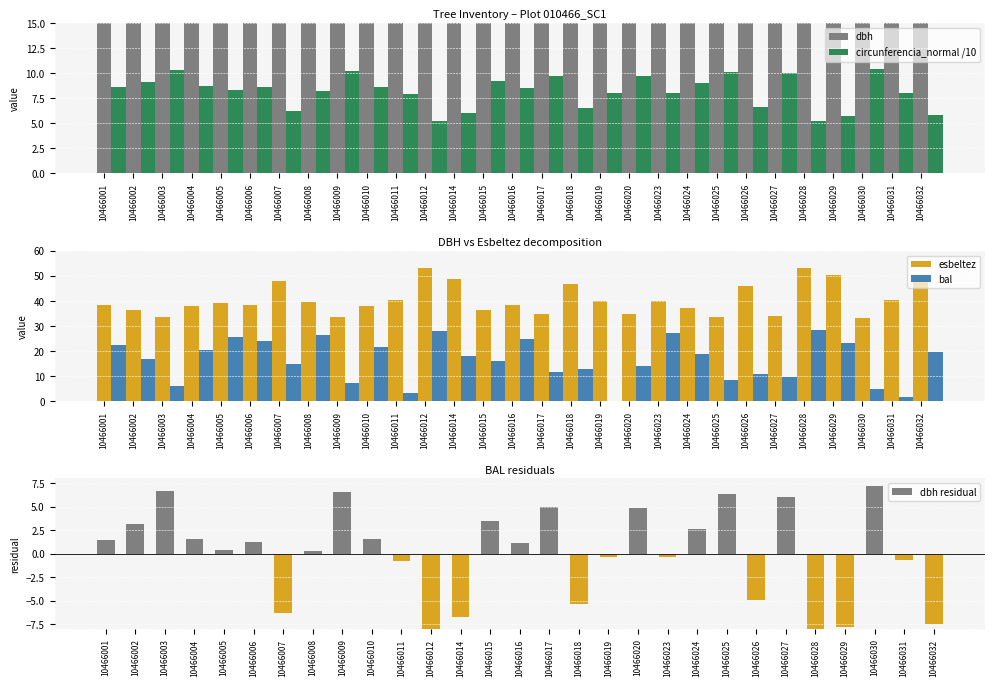

List the series in order of their overall mean, highest first.

esbeltez, dbh, bal, circunferencia_normal /10, dbh residual